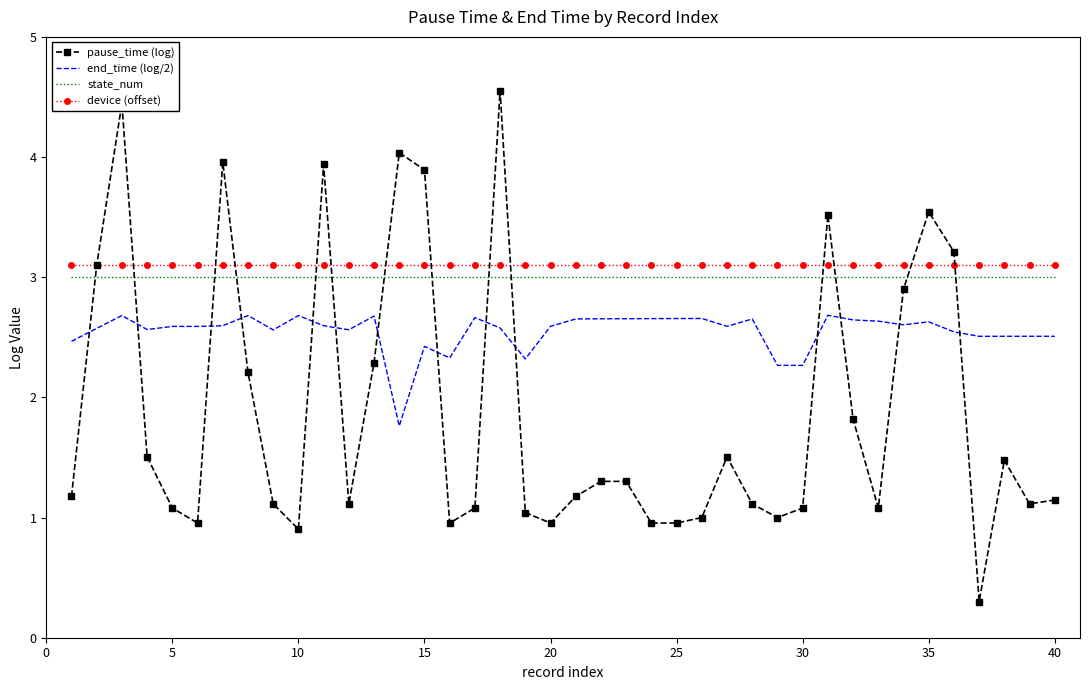

True or false: device (offset) and end_time (log/2) intersect in this chart.

False